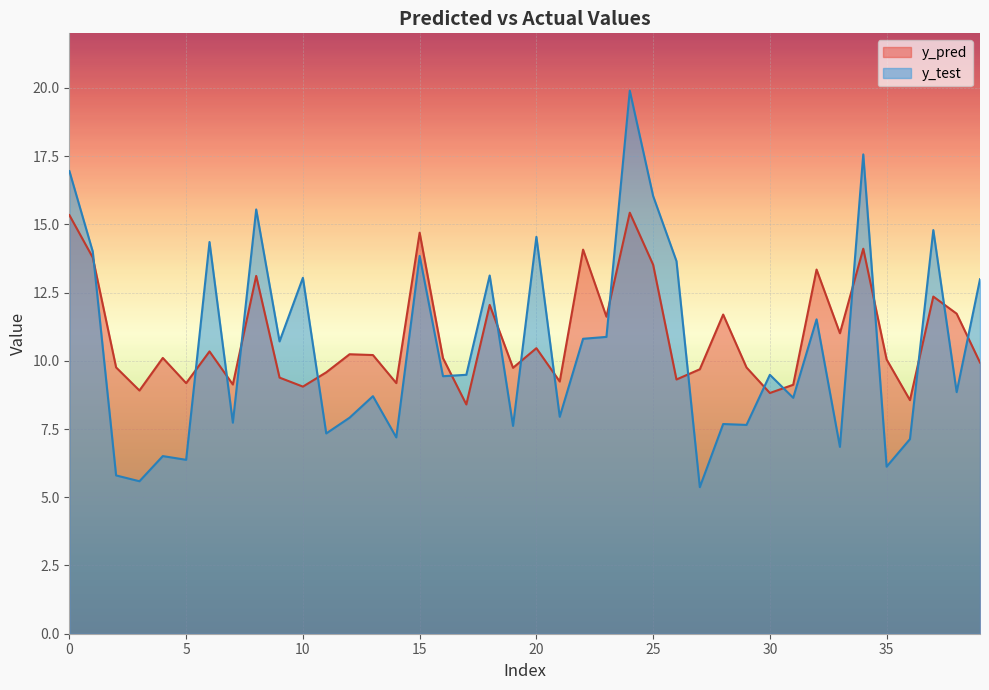

What is the difference between the second highest and minimum values in the y_pred series?

6.9